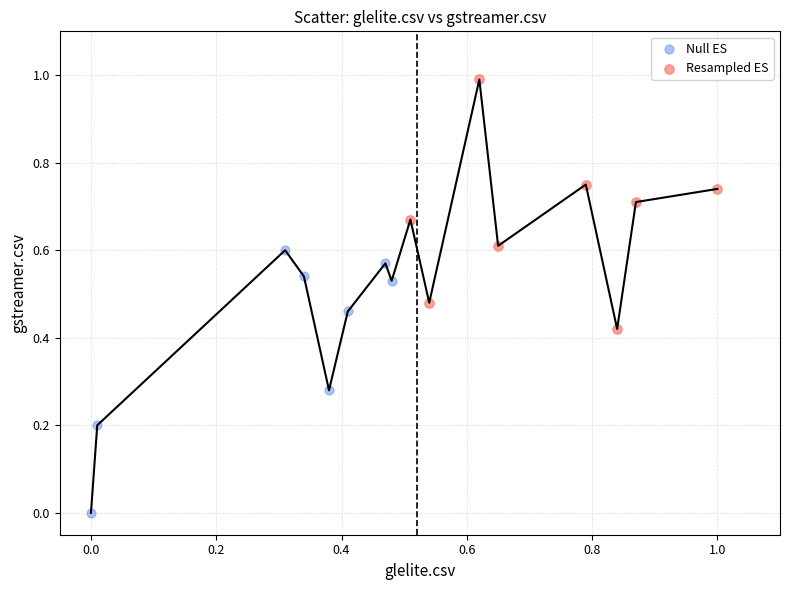

Which series reaches the minimum Y coordinate?

Null ES